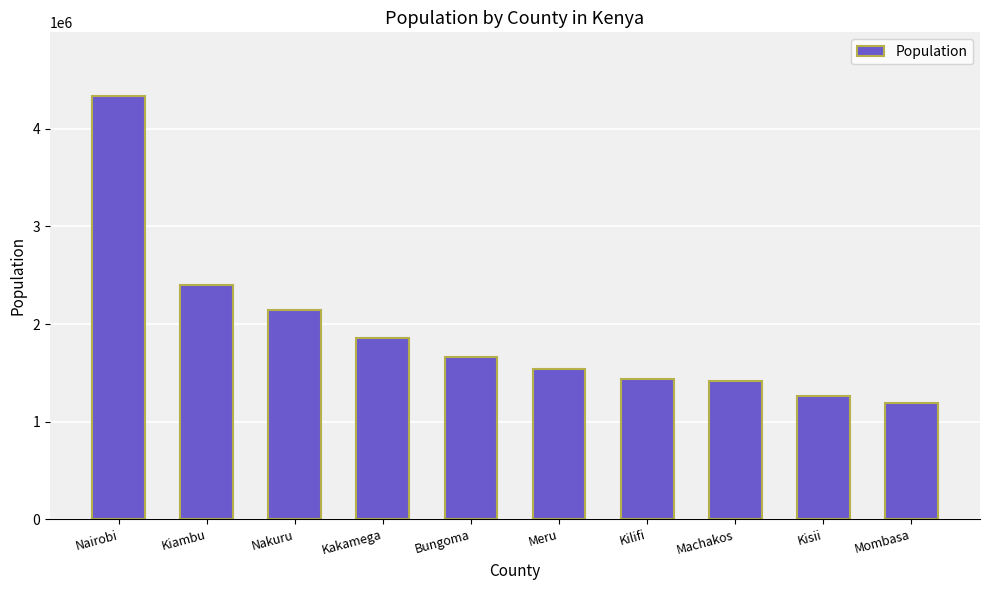

Which label corresponds to the smallest value in the chart?

Mombasa